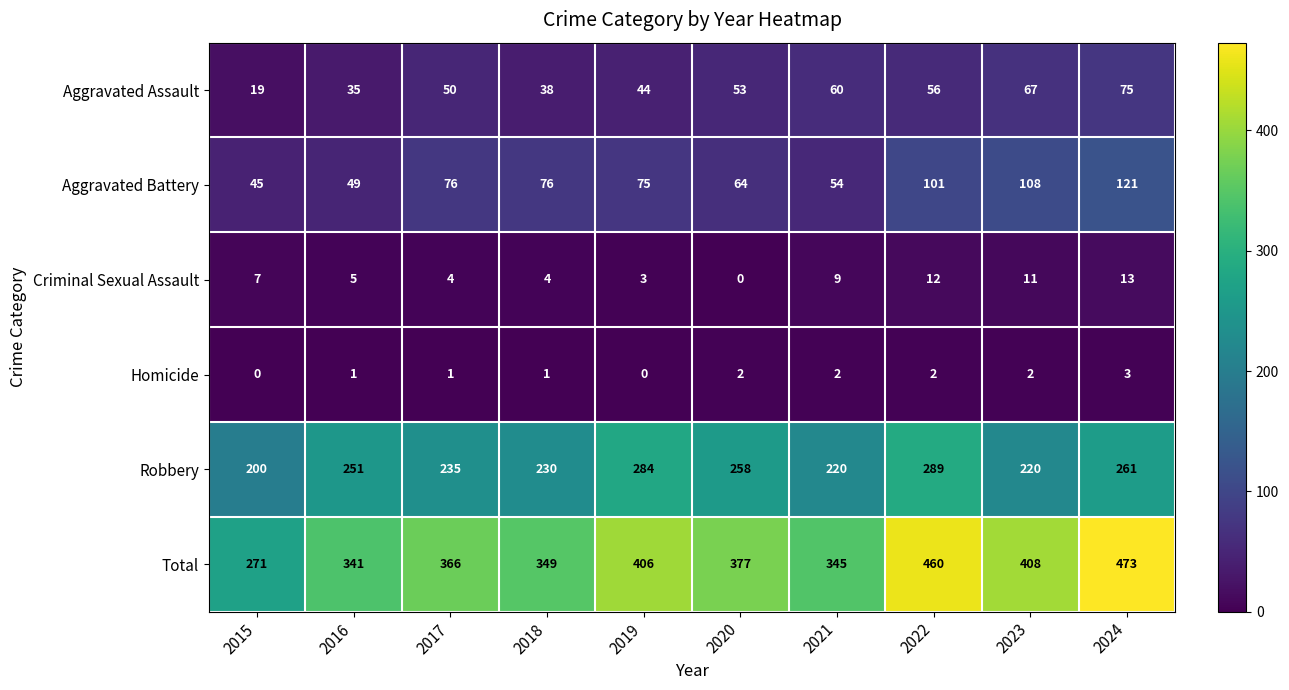

The Aggravated Assault series shows 115 at 2023. True or false?

False